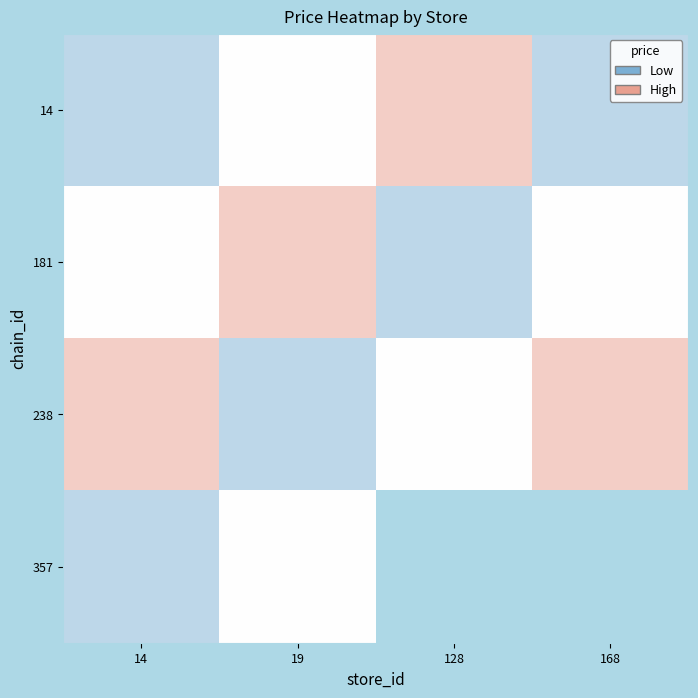

How many distinct data groups are displayed?

4